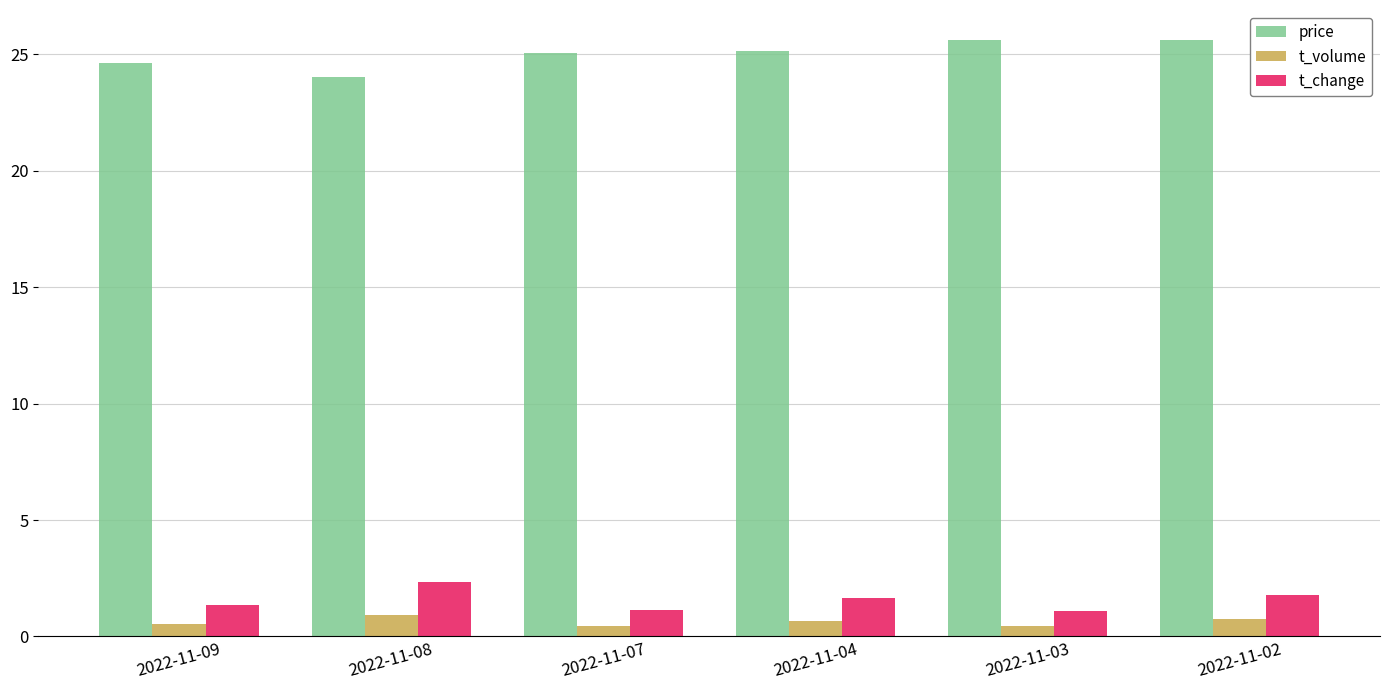

Between 2022-11-07 and 2022-11-03, which series saw the biggest shift?

price